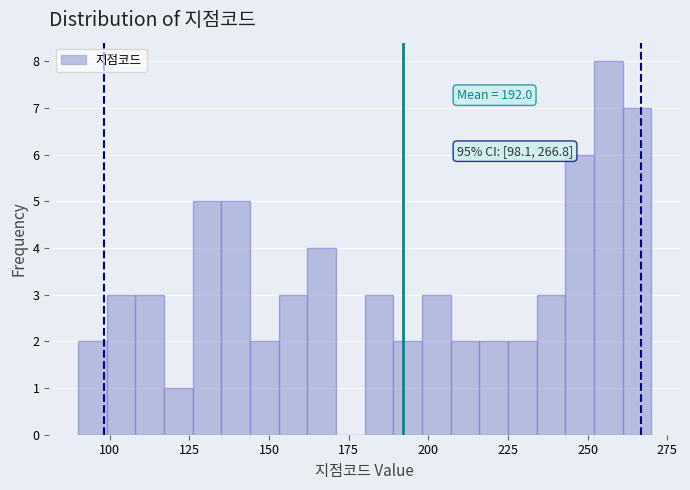

Around what value on the x-axis is the tallest bar? Give the approximate position of its centre, as read against the axis.

255